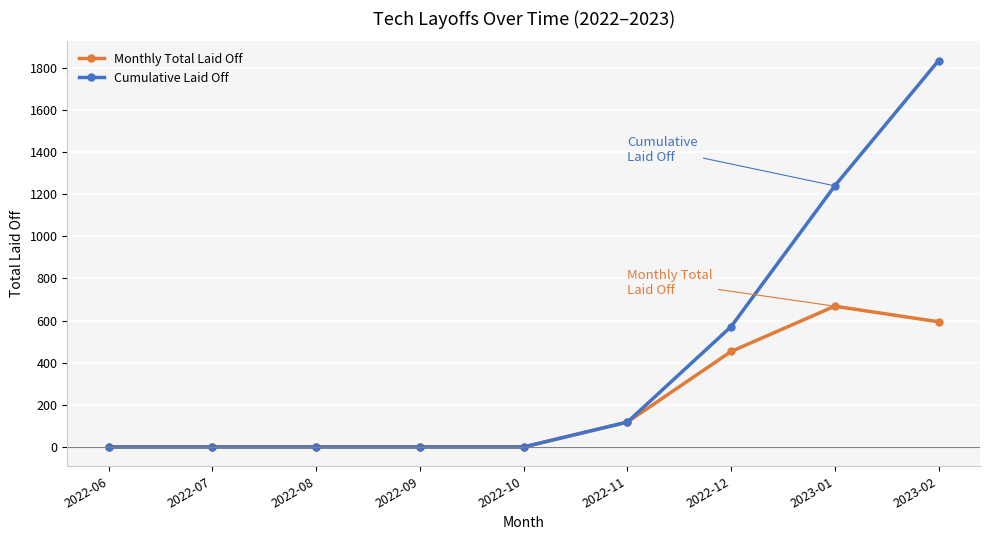

What is the label of the 2nd point from the right?

2023-01